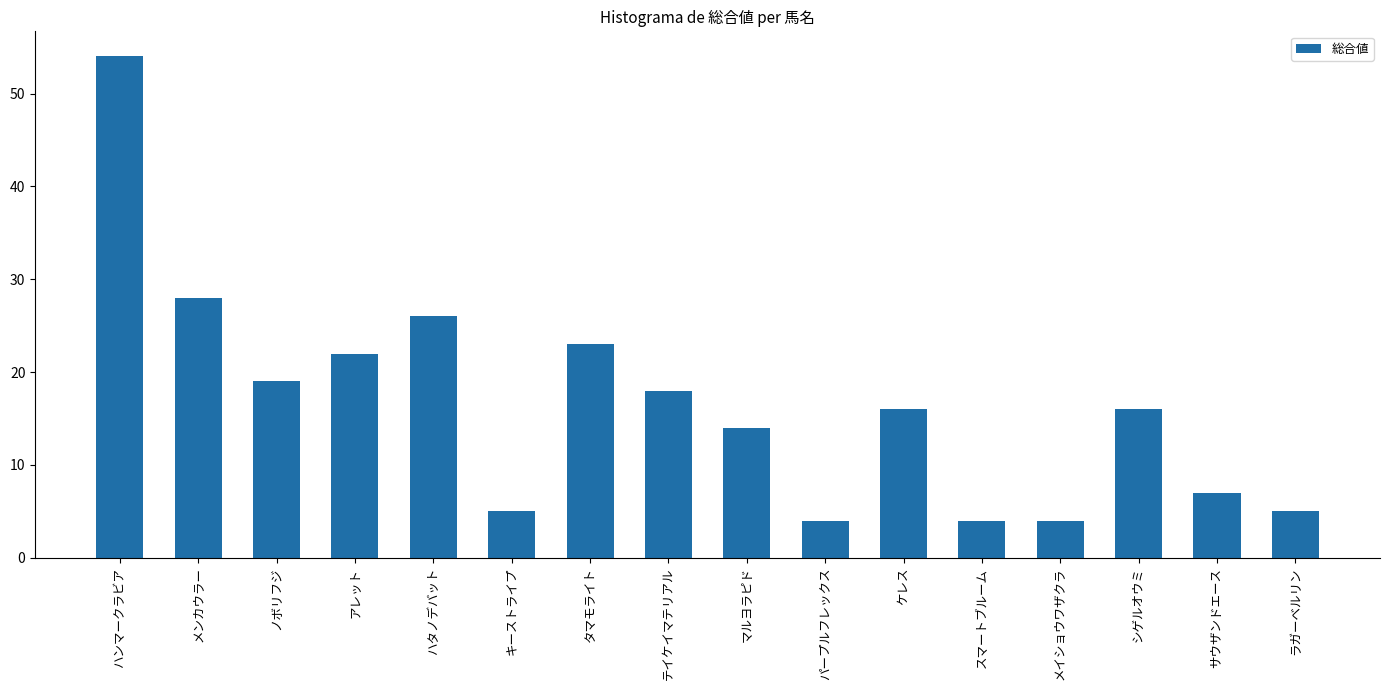

Approximately how many times larger is the value at パープルフレックス compared to サウザンドエース?

0.6